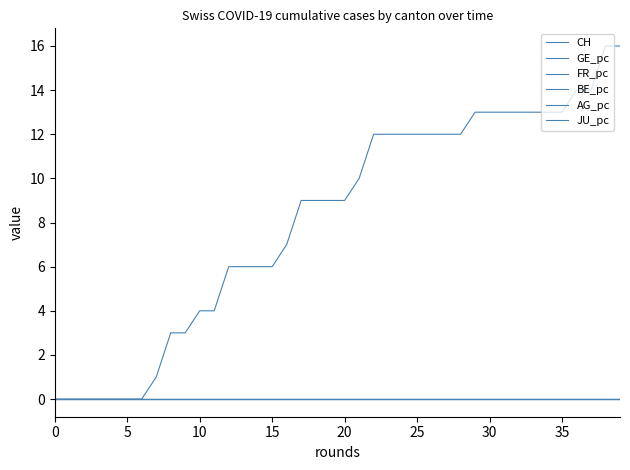

Reading left to right, what are all the values shown in this chart?

CH: 0.0	0.0	0.0	0.0	0.0	0.0	0.0	1.0	3.0	3.0	4.0	4.0	6.0	6.0	6.0	6.0	7.0	9.0	9.0	9.0	9.0	10.0	12.0	12.0	12.0	12.0	12.0	12.0	12.0	13.0	13.0	13.0	13.0	13.0	13.0	13.0	14.0	14.0	16.0	16.0
GE_pc: 0.0	0.0	0.0	0.0	0.0	0.0	0.0	0.0	0.0	0.0	0.0	0.0	0.0	0.0	0.0	0.0	0.0	0.0	0.0	0.0	0.0	0.0	0.0	0.0	0.0	0.0	0.0	0.0	0.0	0.0	0.0	0.0	0.0	0.0	0.0	0.0	0.0	0.0	0.0	0.0
FR_pc: 0.0	0.0	0.0	0.0	0.0	0.0	0.0	0.0	0.0	0.0	0.0	0.0	0.0	0.0	0.0	0.0	0.0	0.0	0.0	0.0	0.0	0.0	0.0	0.0	0.0	0.0	0.0	0.0	0.0	0.0	0.0	0.0	0.0	0.0	0.0	0.0	0.0	0.0	0.0	0.0
BE_pc: 0.0	0.0	0.0	0.0	0.0	0.0	0.0	0.0	0.0	0.0	0.0	0.0	0.0	0.0	0.0	0.0	0.0	0.0	0.0	0.0	0.0	0.0	0.0	0.0	0.0	0.0	0.0	0.0	0.0	0.0	0.0	0.0	0.0	0.0	0.0	0.0	0.0	0.0	0.0	0.0
AG_pc: 0.0	0.0	0.0	0.0	0.0	0.0	0.0	0.0	0.0	0.0	0.0	0.0	0.0	0.0	0.0	0.0	0.0	0.0	0.0	0.0	0.0	0.0	0.0	0.0	0.0	0.0	0.0	0.0	0.0	0.0	0.0	0.0	0.0	0.0	0.0	0.0	0.0	0.0	0.0	0.0
JU_pc: 0.0	0.0	0.0	0.0	0.0	0.0	0.0	0.0	0.0	0.0	0.0	0.0	0.0	0.0	0.0	0.0	0.0	0.0	0.0	0.0	0.0	0.0	0.0	0.0	0.0	0.0	0.0	0.0	0.0	0.0	0.0	0.0	0.0	0.0	0.0	0.0	0.0	0.0	0.0	0.0